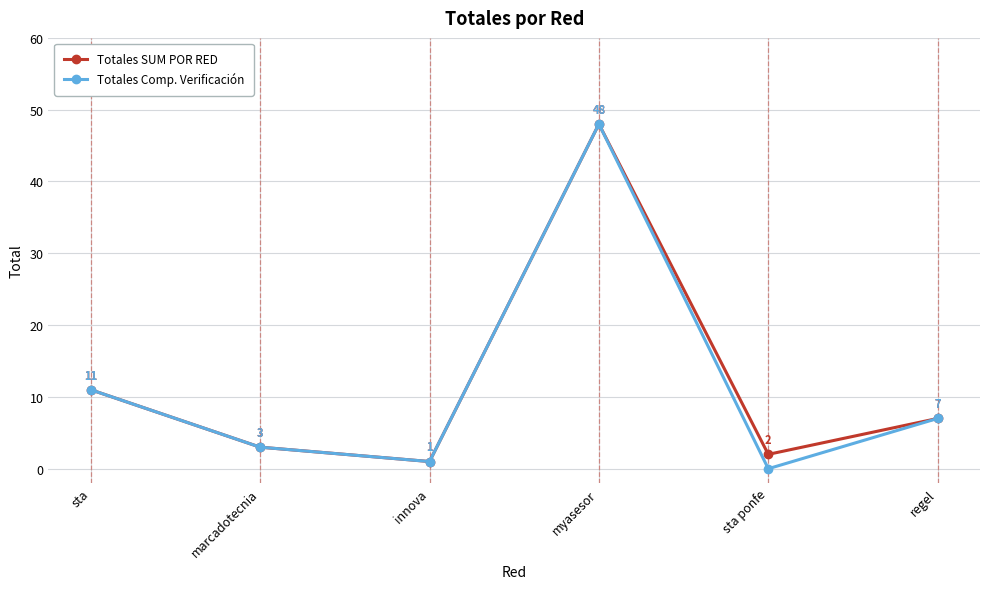

What is the sum of all Totales Comp. Verificación values?

70